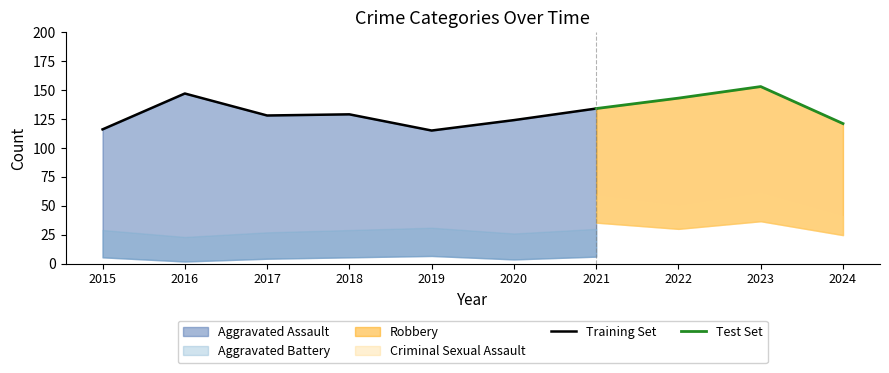

Is the value of Aggravated Assault at 2016 greater than the value of Robbery at 2019?

Yes